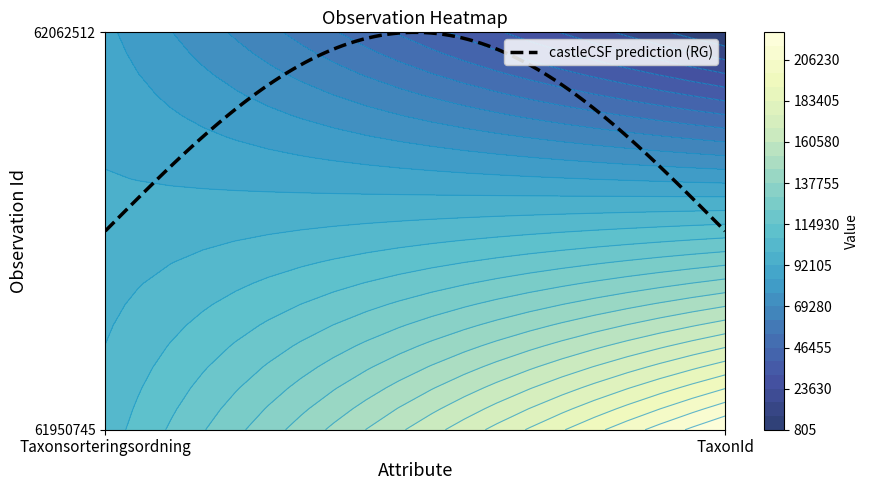

Is it true that 62062512 equals 1109 at 1?

False